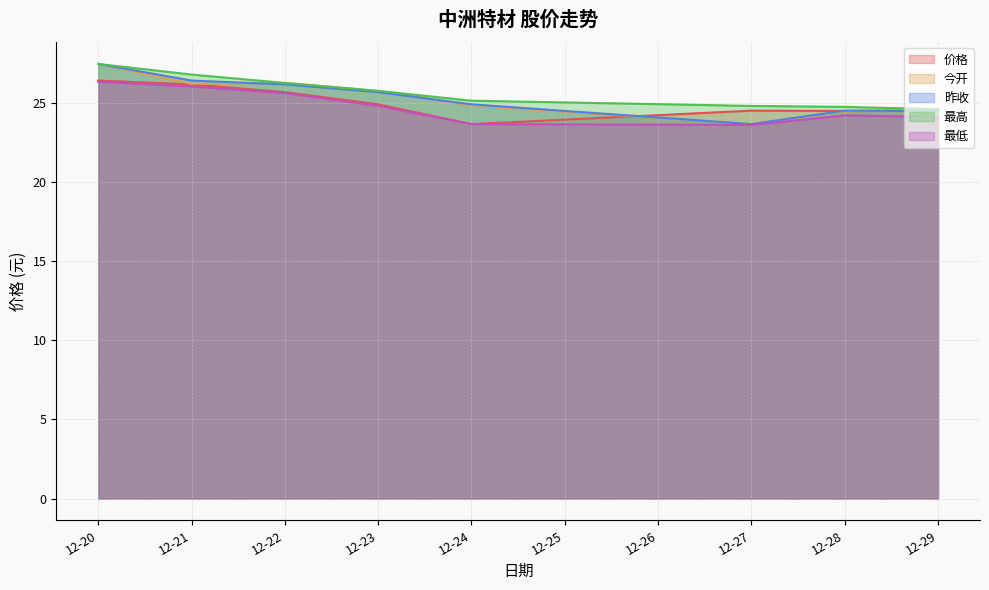

At which category is the sum across all series the highest?

12-20